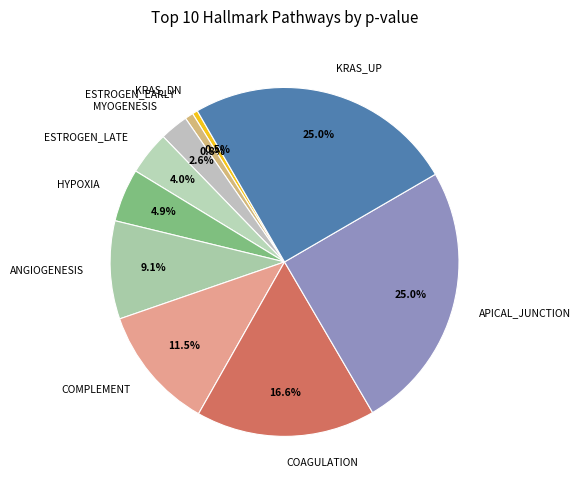

What percentage is NOT represented by KRAS_DN?

99.5%